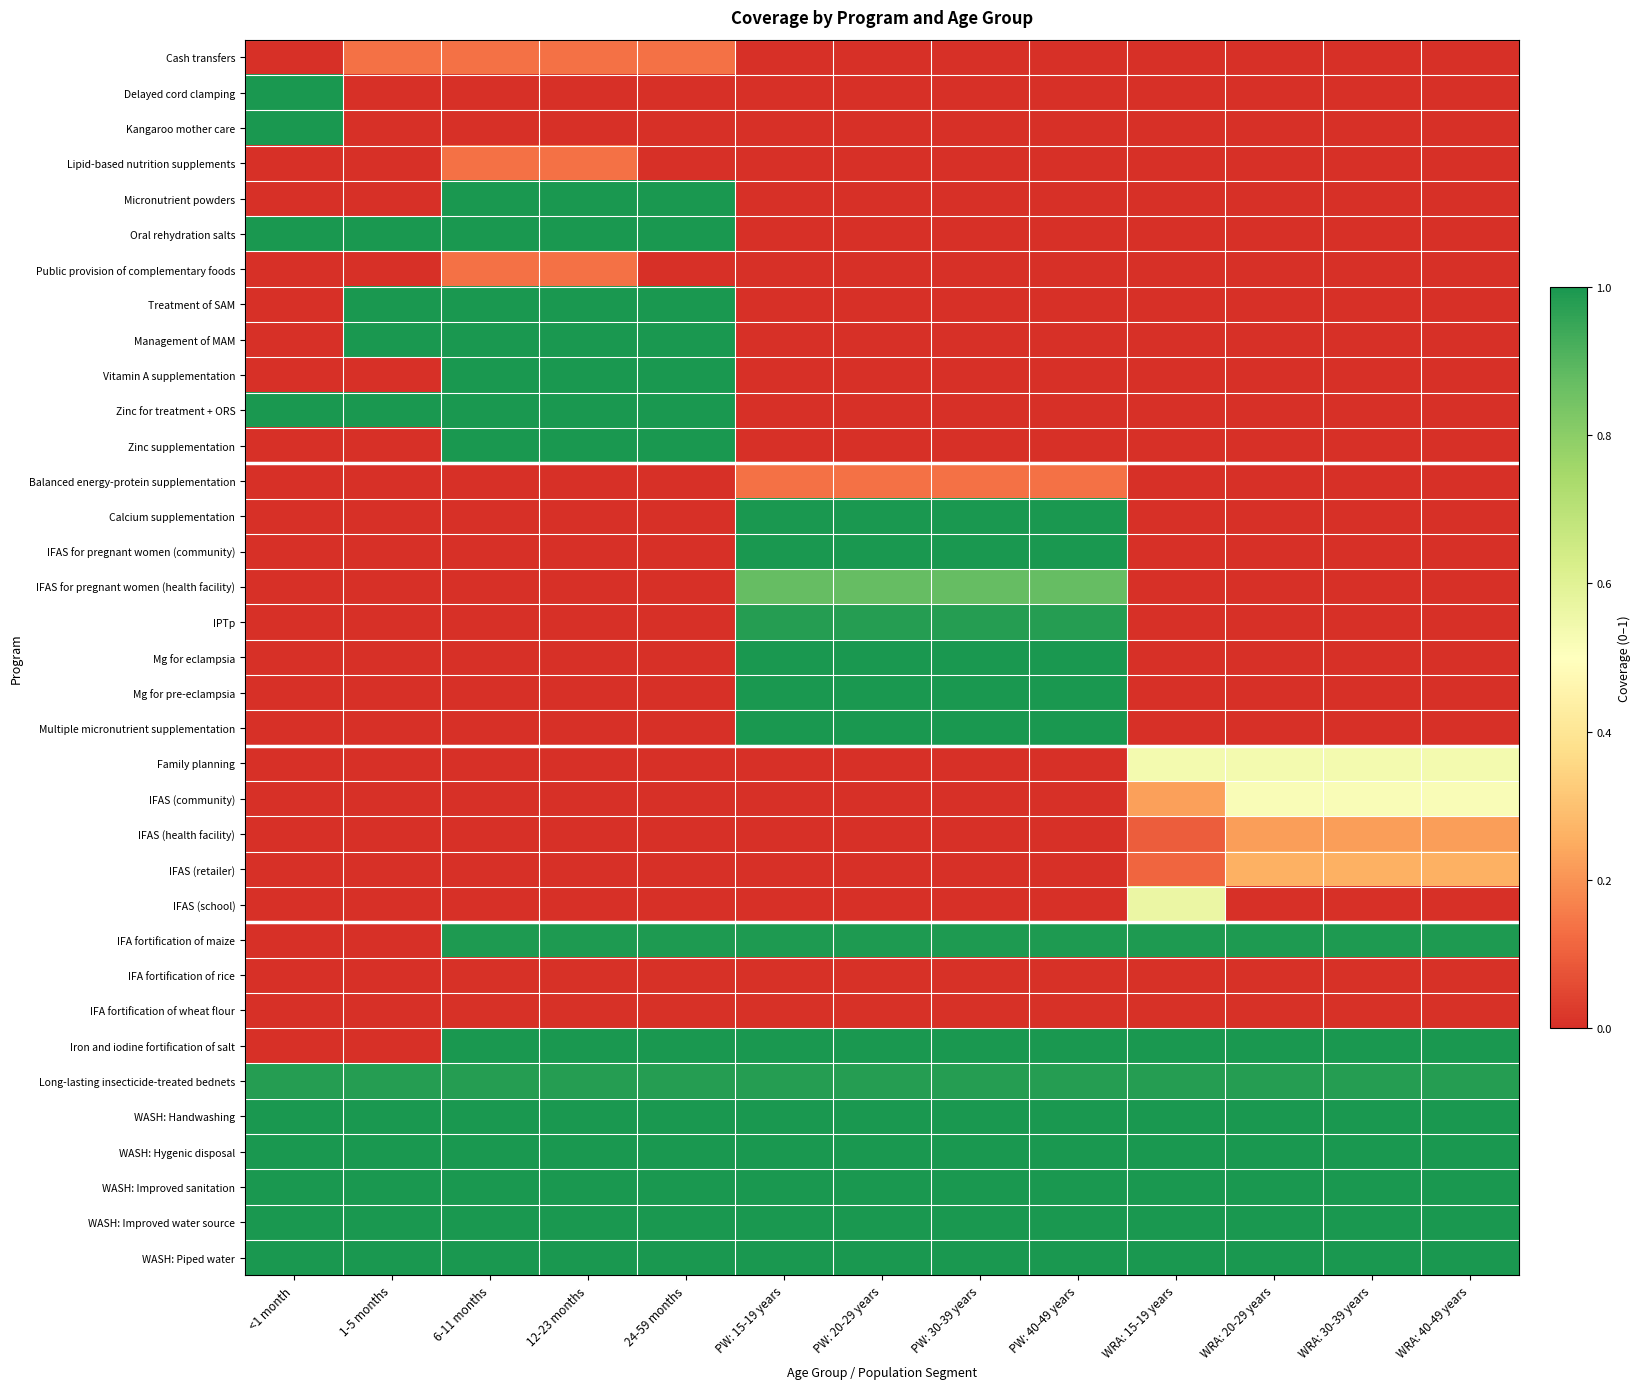

What is the total value across all series at 1-5 months?

10.1